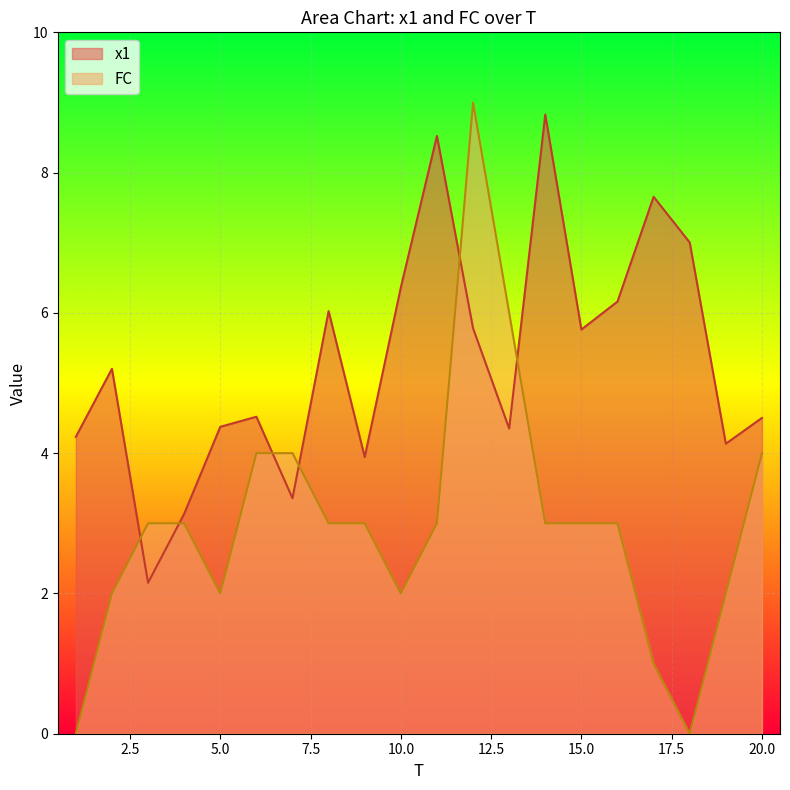

Which series has the widest spread of values?

FC